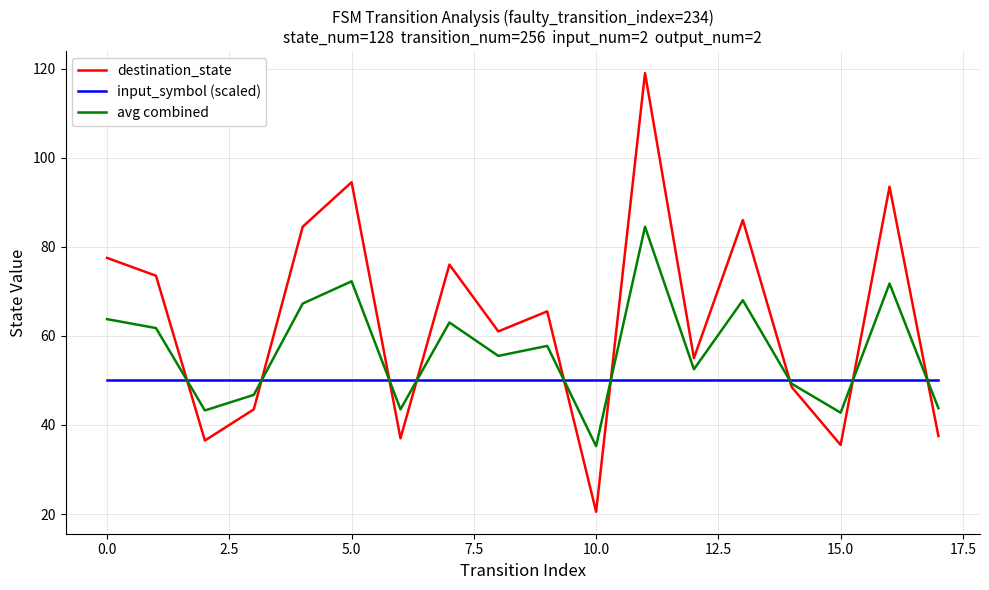

What is the smallest value displayed?

20.5